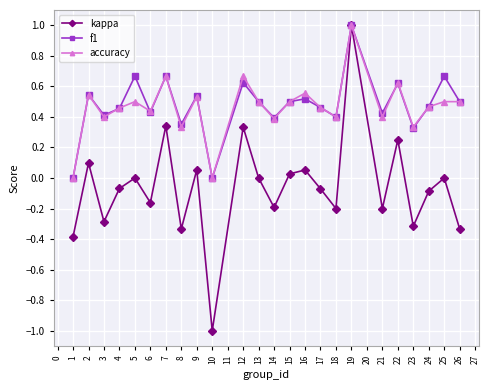

True or false: f1 has a value of 0.2 at 4.

False